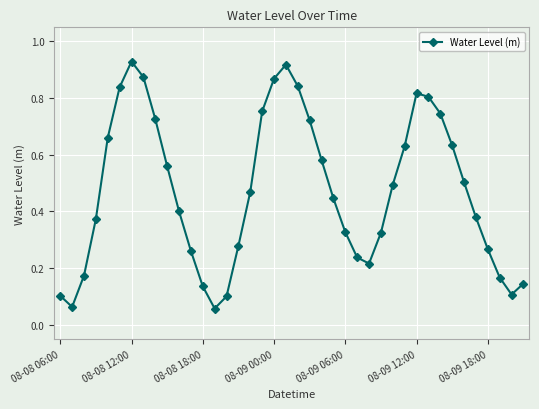

What is the sum of all values?

18.9